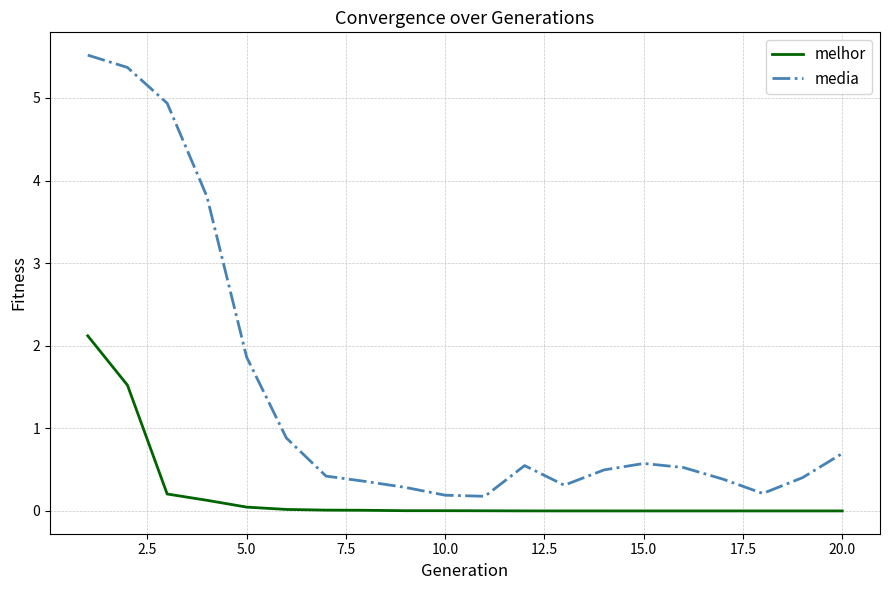

What is the maximum value for melhor?

2.1